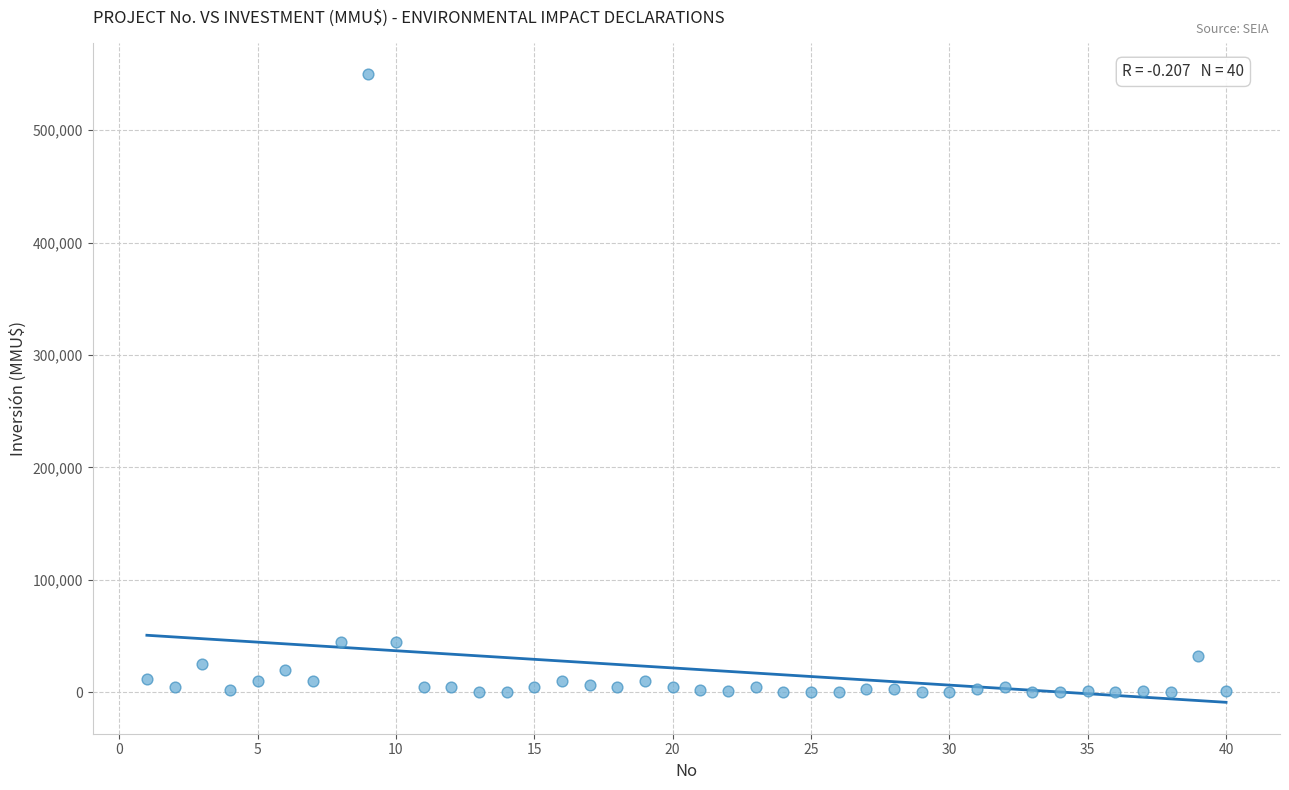

What is the range of X values (max minus min)?

39